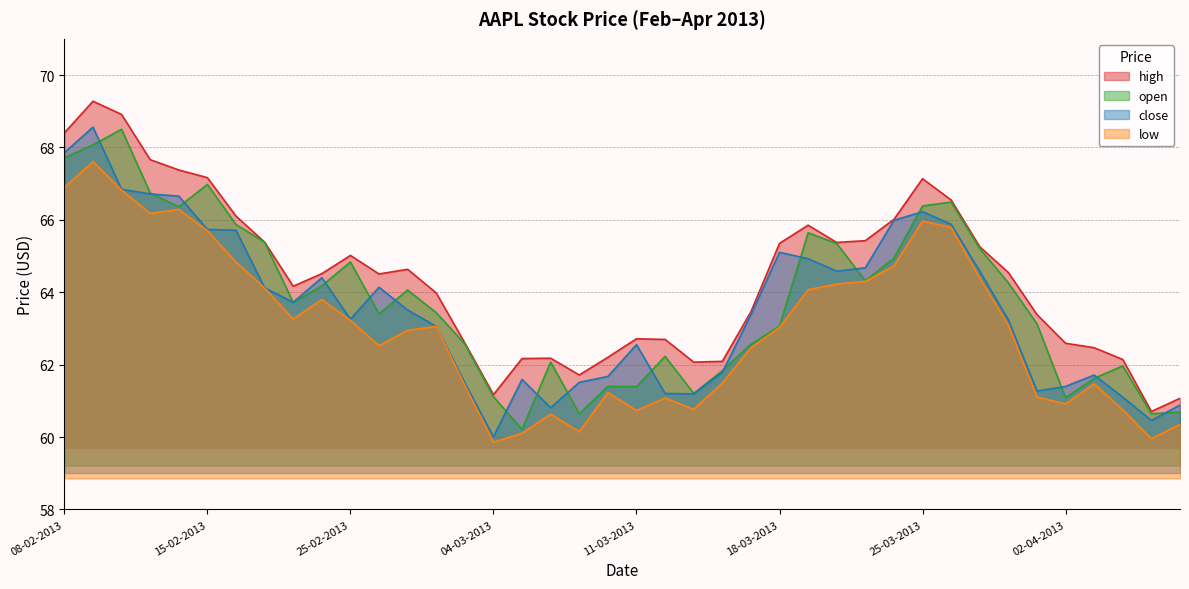

True or false: low has more than 0 interior local peaks.

True